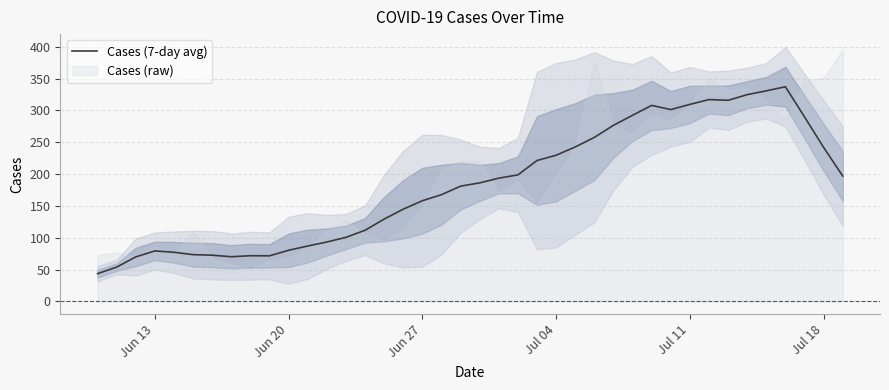

The value of Cases (7-day avg) at Jun 27 is 158.3. True or false?

True